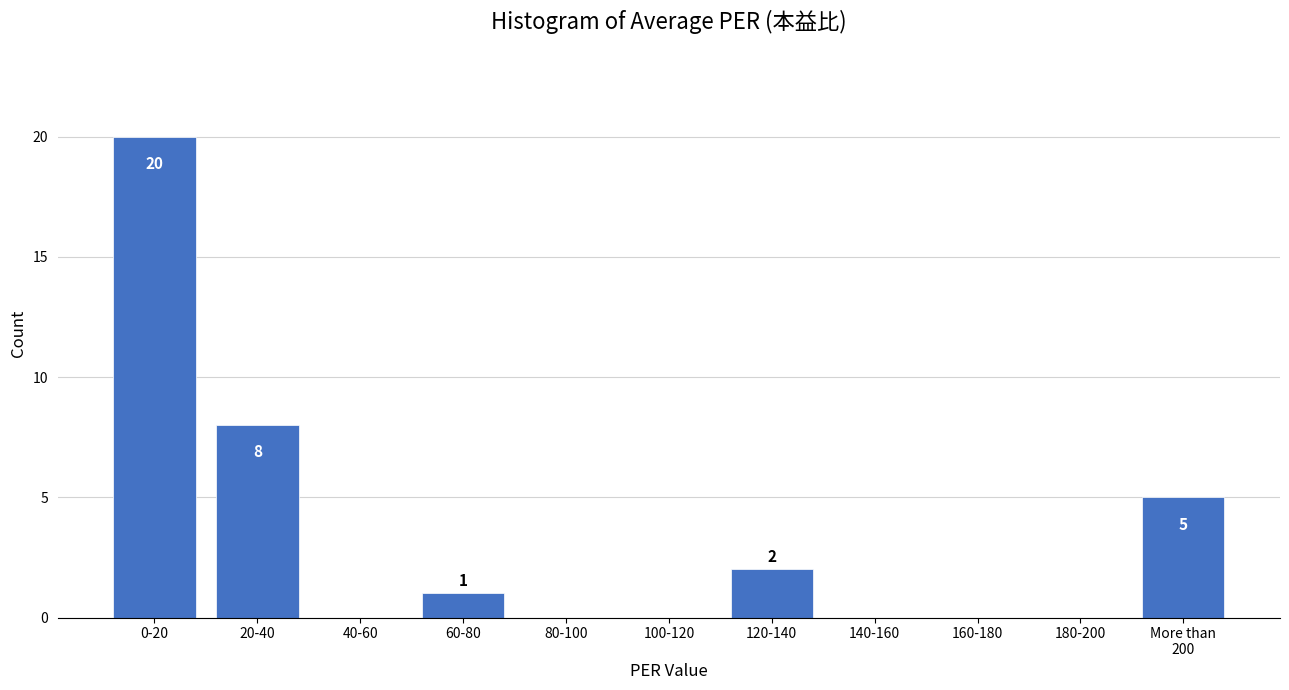

Is it true that the value at 20-40 is 4?

False